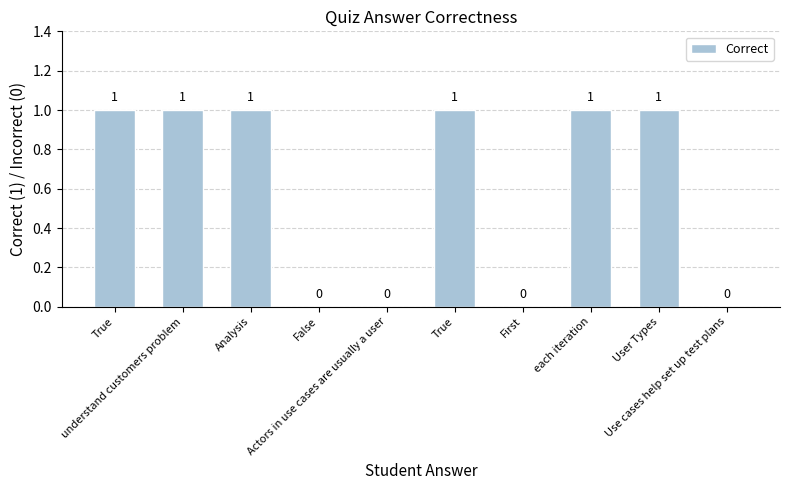

What is the average value?

1